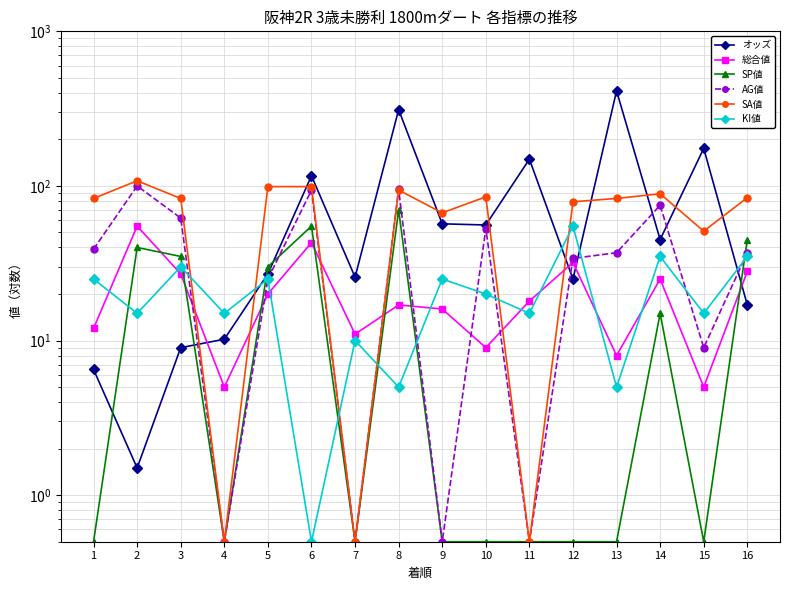

How many lines are shown in the chart?

6